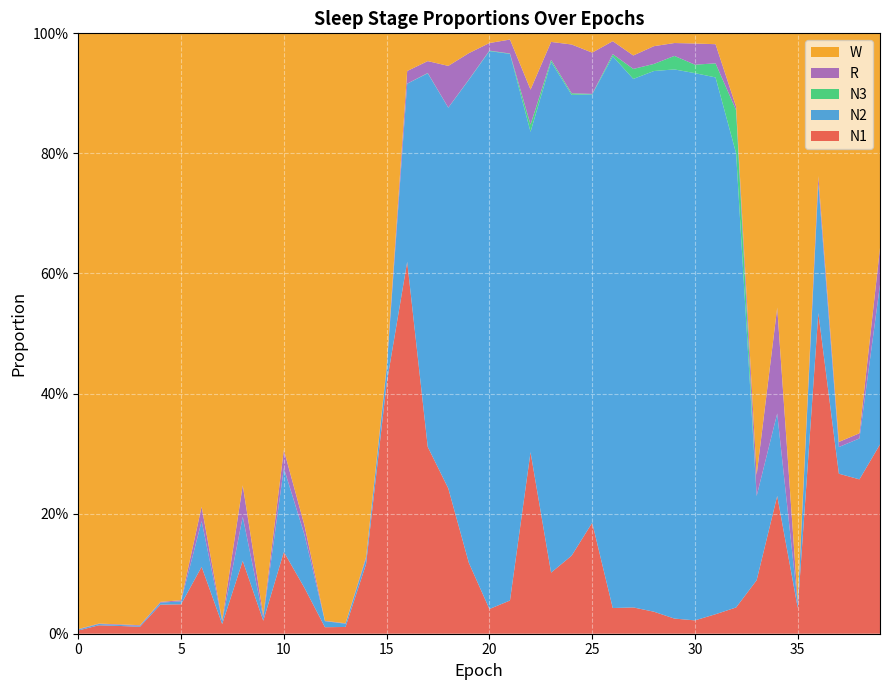

Reading right to left, what are all the values shown in this chart?

N1: 39=0.3	38=0.3	37=0.3	36=0.5	35=0.0	34=0.2	33=0.1	32=0.0	31=0.0	30=0.0	29=0.0	28=0.0	27=0.0	26=0.0	25=0.2	24=0.1	23=0.1	22=0.3	21=0.1	20=0.0	19=0.1	18=0.2	17=0.3	16=0.6	15=0.4	14=0.1	13=0.0	12=0.0	11=0.1	10=0.1	9=0.0	8=0.1	7=0.0	6=0.1	5=0.0	4=0.0	3=0.0	2=0.0	1=0.0	0=0.0
N2: 39=0.3	38=0.1	37=0.0	36=0.2	35=0.0	34=0.1	33=0.1	32=0.8	31=0.9	30=0.9	29=0.9	28=0.9	27=0.9	26=0.9	25=0.7	24=0.8	23=0.9	22=0.5	21=0.9	20=0.9	19=0.8	18=0.6	17=0.6	16=0.3	15=0.0	14=0.0	13=0.0	12=0.0	11=0.1	10=0.1	9=0.0	8=0.1	7=0.0	6=0.1	5=0.0	4=0.0	3=0.0	2=0.0	1=0.0	0=0.0
N3: 39=0.0	38=0.0	37=0.0	36=0.0	35=0.0	34=0.0	33=0.0	32=0.1	31=0.0	30=0.0	29=0.0	28=0.0	27=0.0	26=0.0	25=0.0	24=0.0	23=0.0	22=0.0	21=0.0	20=0.0	19=0.0	18=0.0	17=0.0	16=0.0	15=0.0	14=0.0	13=0.0	12=0.0	11=0.0	10=0.0	9=0.0	8=0.0	7=0.0	6=0.0	5=0.0	4=0.0	3=0.0	2=0.0	1=0.0	0=0.0
R: 39=0.1	38=0.0	37=0.0	36=0.0	35=0.0	34=0.2	33=0.0	32=0.0	31=0.0	30=0.0	29=0.0	28=0.0	27=0.0	26=0.0	25=0.1	24=0.1	23=0.0	22=0.1	21=0.0	20=0.0	19=0.0	18=0.1	17=0.0	16=0.0	15=0.0	14=0.0	13=0.0	12=0.0	11=0.0	10=0.0	9=0.0	8=0.1	7=0.0	6=0.0	5=0.0	4=0.0	3=0.0	2=0.0	1=0.0	0=0.0
W: 39=0.4	38=0.7	37=0.7	36=0.2	35=0.9	34=0.5	33=0.7	32=0.1	31=0.0	30=0.0	29=0.0	28=0.0	27=0.0	26=0.0	25=0.0	24=0.0	23=0.0	22=0.1	21=0.0	20=0.0	19=0.0	18=0.1	17=0.0	16=0.1	15=0.6	14=0.9	13=1.0	12=1.0	11=0.8	10=0.7	9=1.0	8=0.8	7=1.0	6=0.8	5=0.9	4=0.9	3=1.0	2=1.0	1=1.0	0=1.0